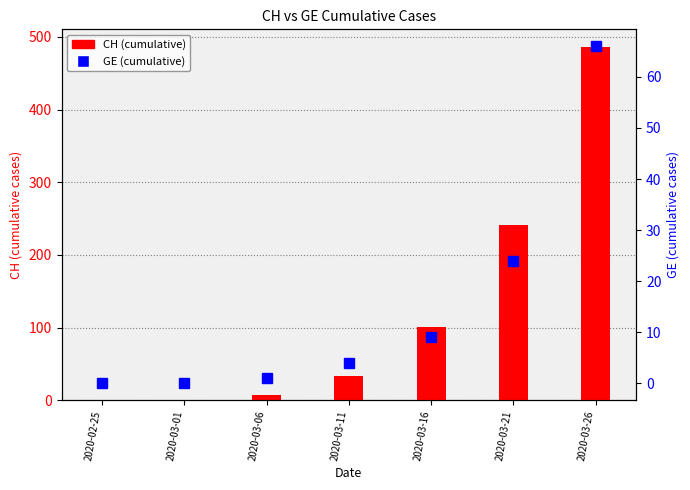

Reading left to right, list all the values displayed in this chart.

CH: 2020-02-25=0	2020-03-01=1	2020-03-06=7	2020-03-11=33	2020-03-16=101	2020-03-21=241	2020-03-26=486
GE: 2020-02-25=0	2020-03-01=0	2020-03-06=1	2020-03-11=4	2020-03-16=9	2020-03-21=24	2020-03-26=66